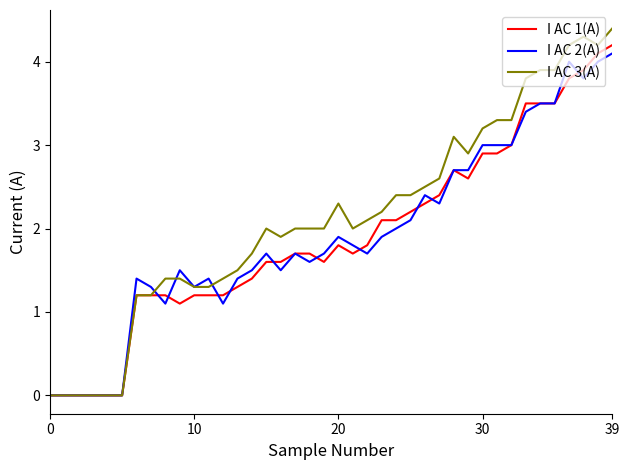

What is the greatest value displayed?

4.4